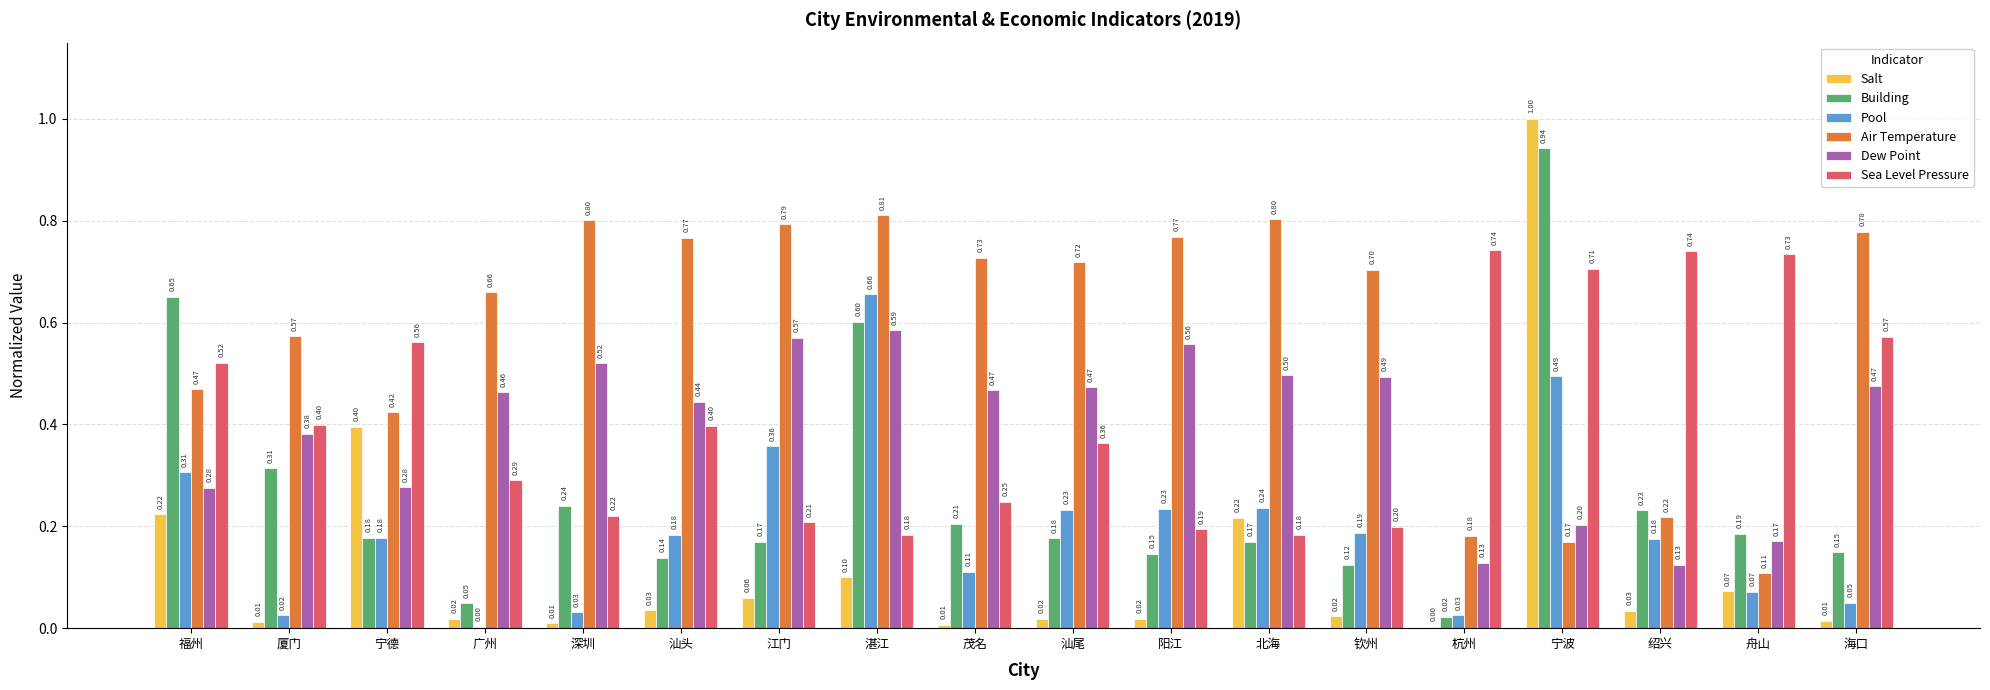

At which category is the sum across all series the highest?

宁波